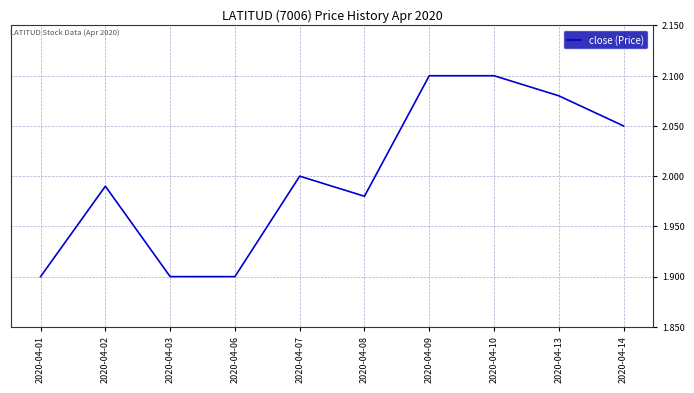

What is the change in value from 2020-04-06 to 2020-04-10?

+0.2